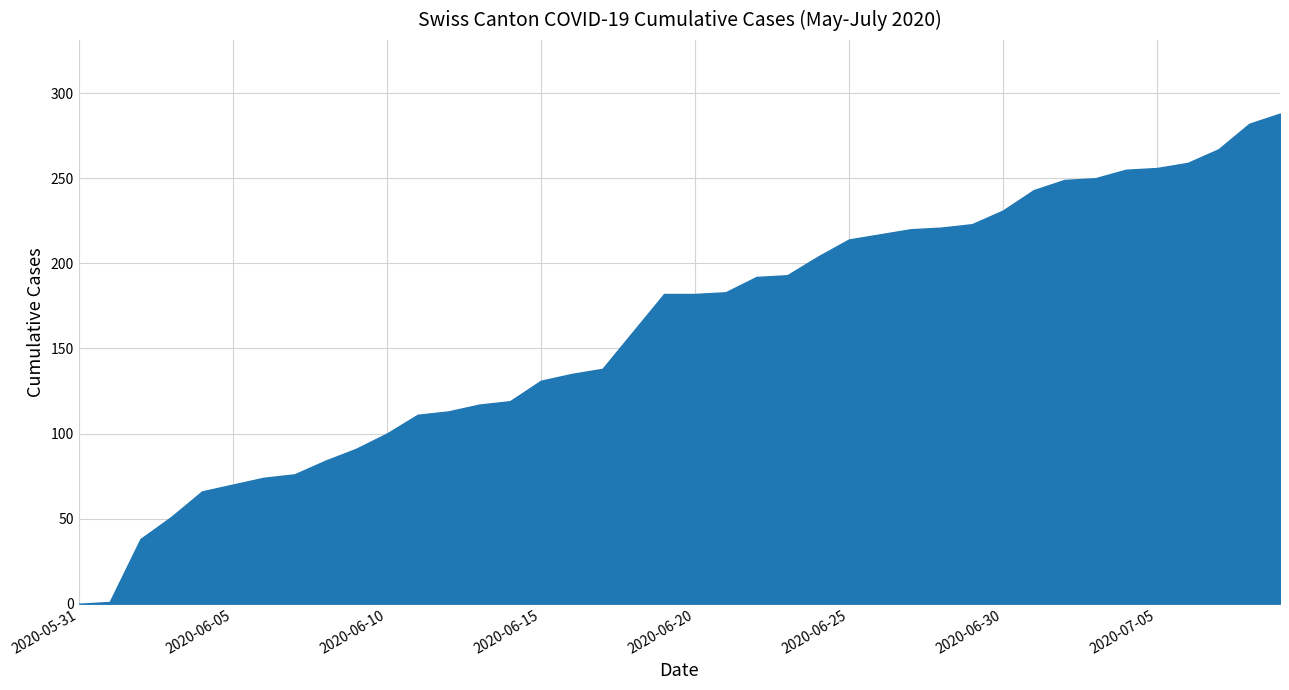

What is the difference between the maximum and minimum values?

288